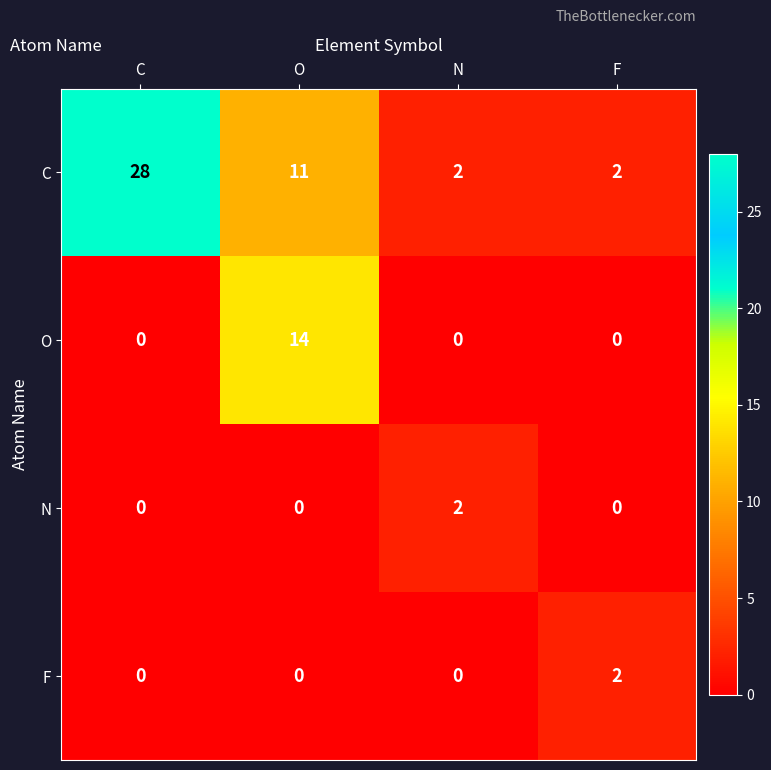

What is the difference between the maximum and minimum values in the C series?

26